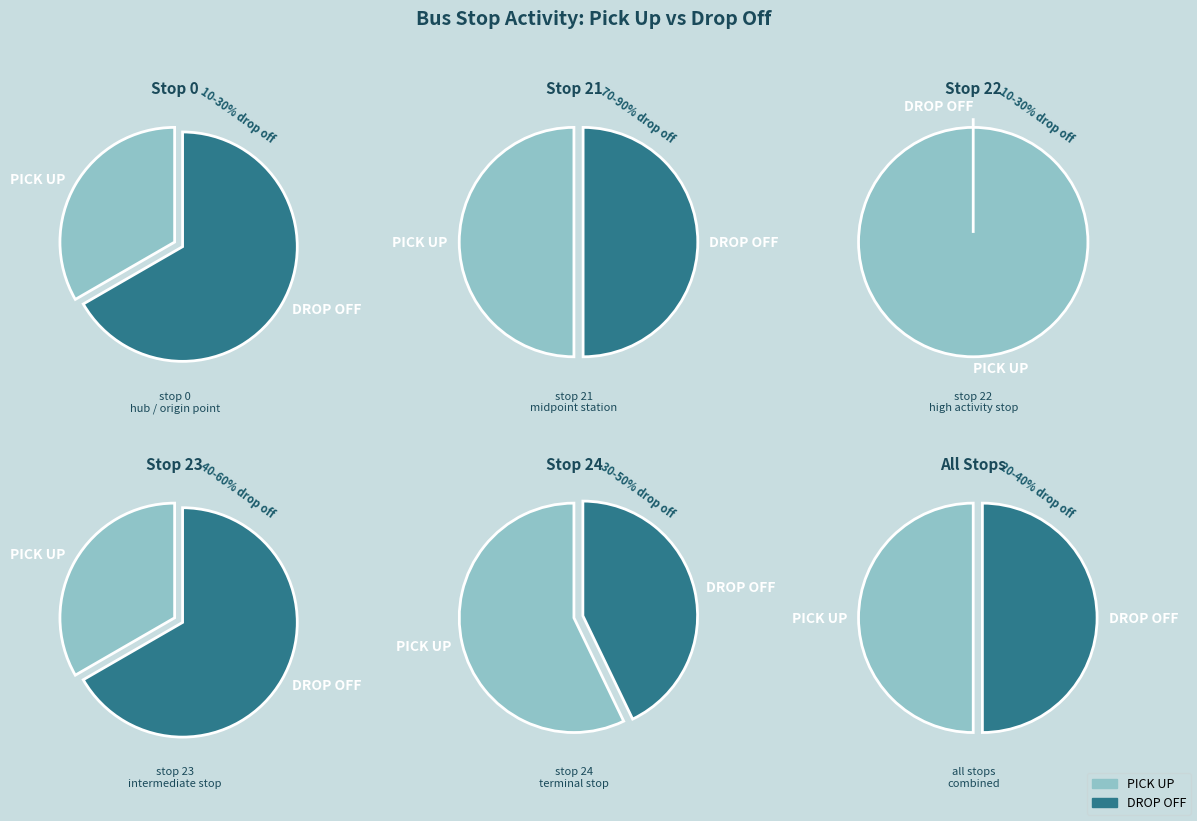

To the nearest percent, what portion does 24 represent?

8%